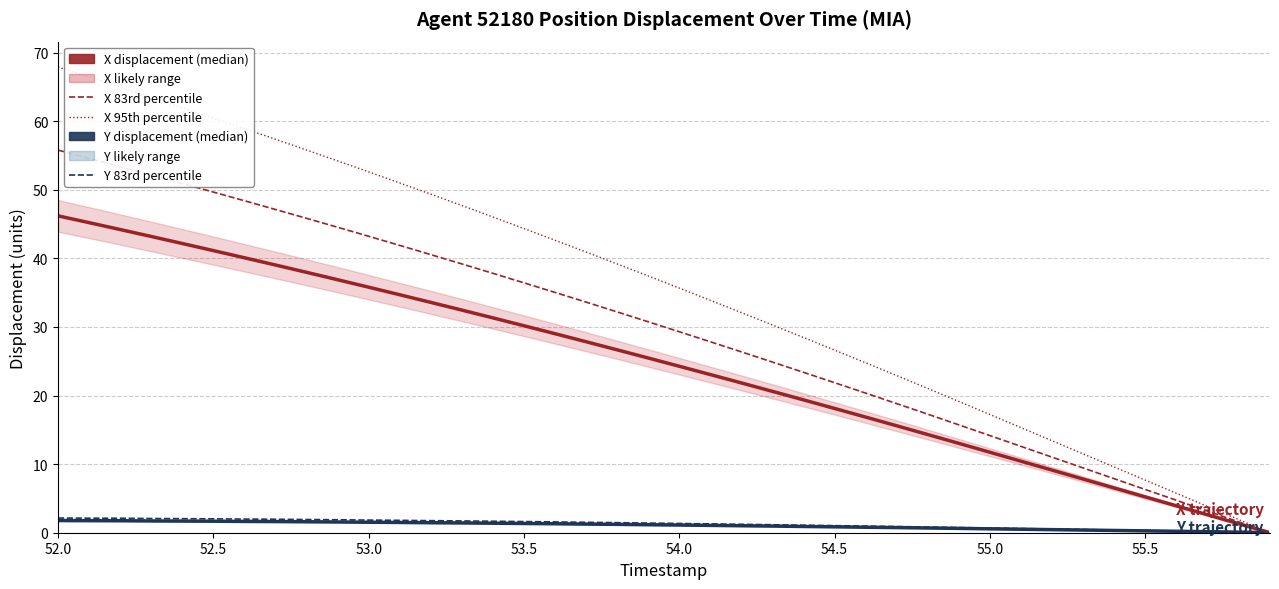

True or false: Y 83rd pct has more than 1 interior local peaks.

False